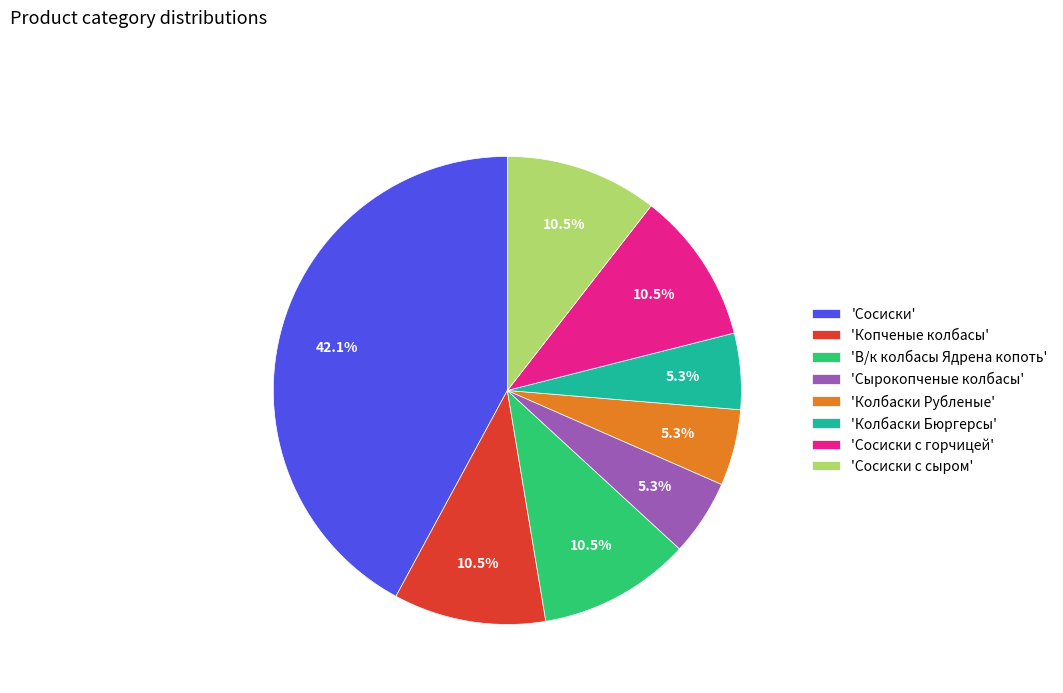

What is the largest slice in the pie chart?

'Сосиски'